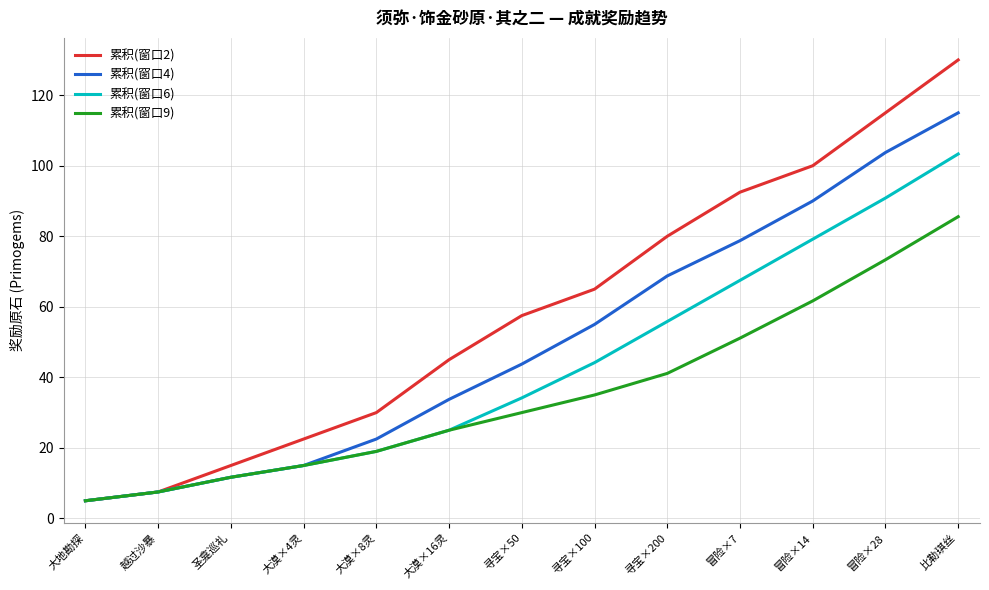

What is the smallest value displayed?

5.0